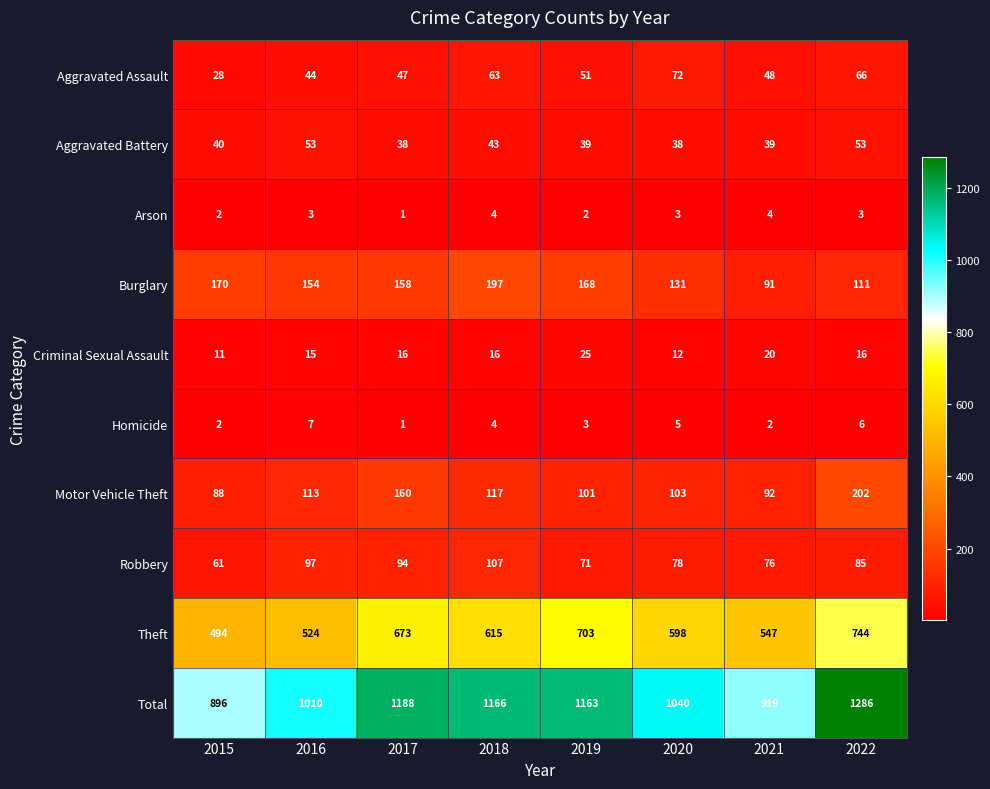

Which series has the widest spread of values?

Total